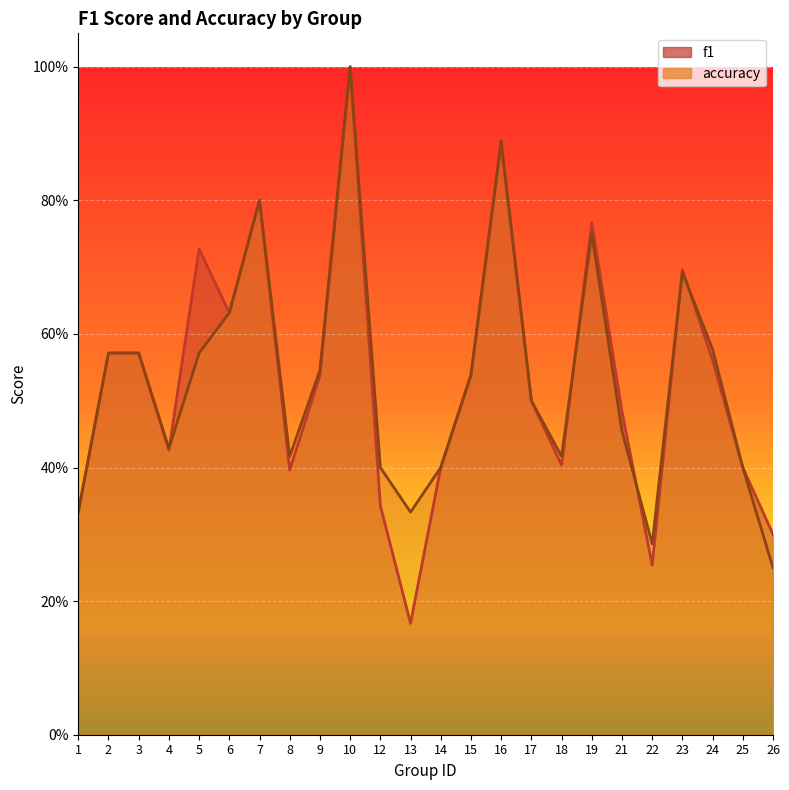

What is the average value of the f1 series?

0.5